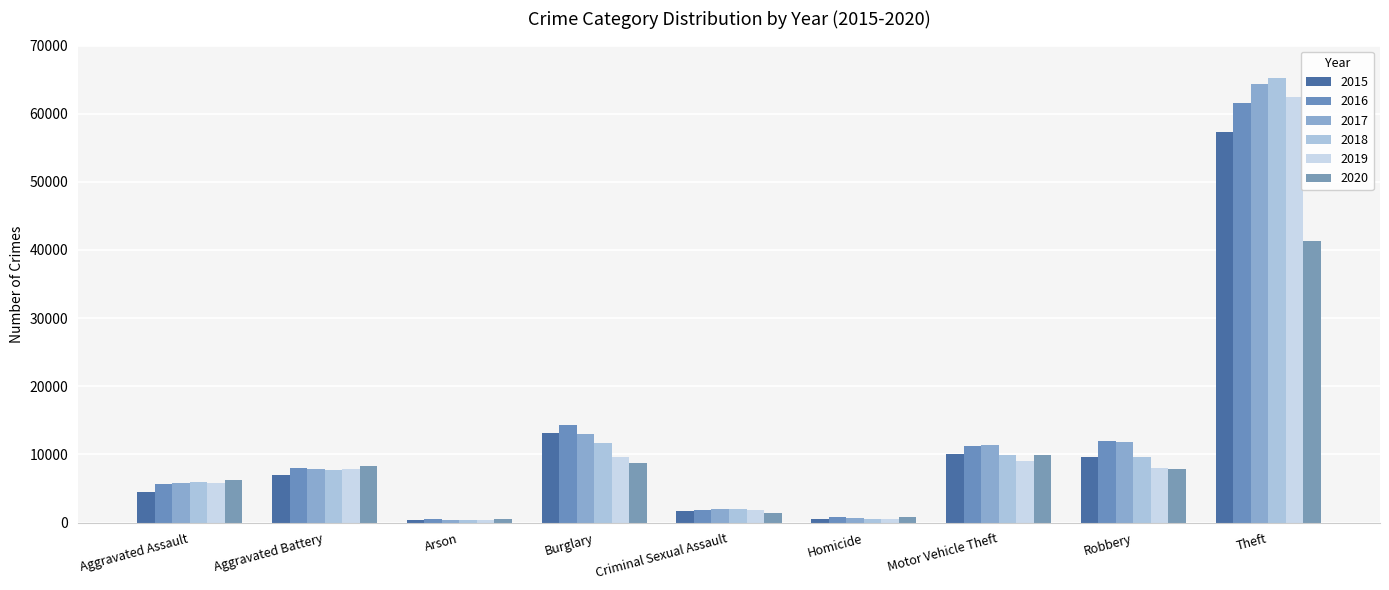

Is the value of 2018 at Theft greater than the value of 2016 at Robbery?

Yes